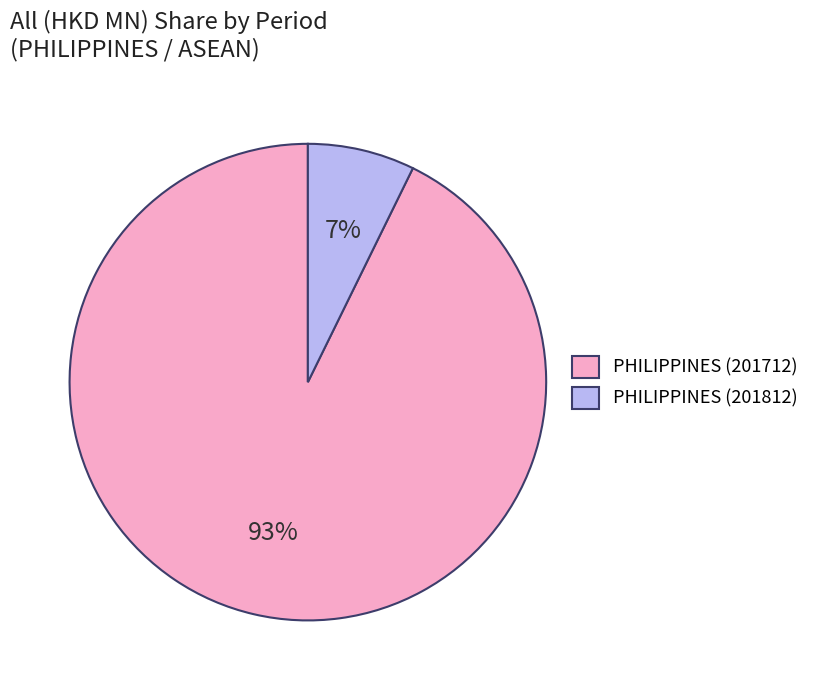

Is it true that PHILIPPINES (201712) is 93% of the pie?

True